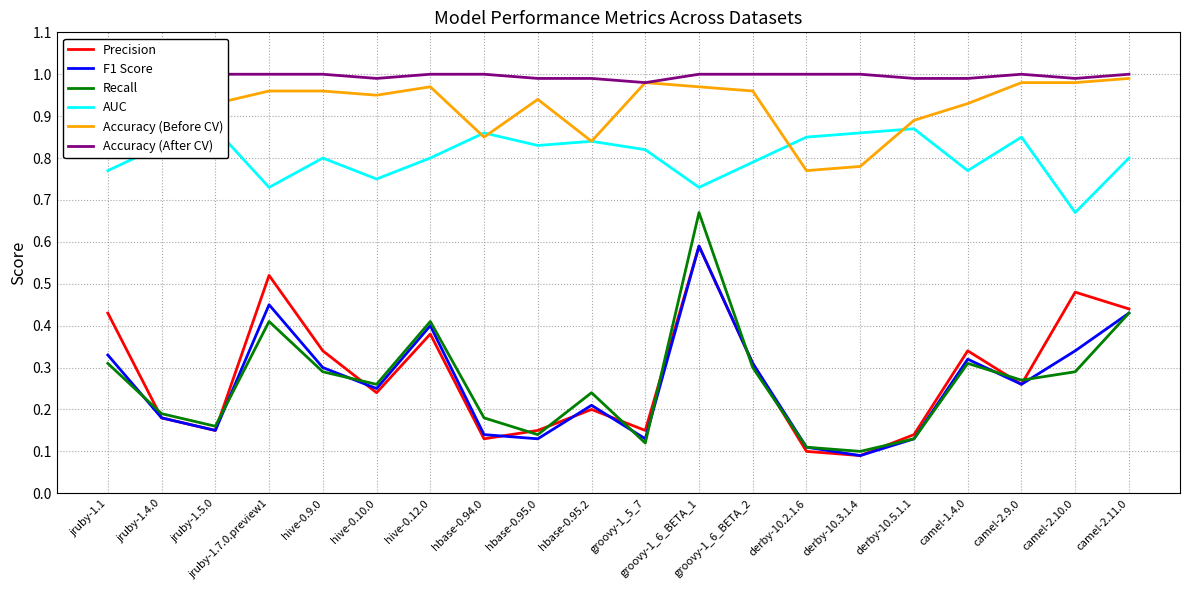

Reading right to left, extract all data points from this chart.

Precision: camel-2.11.0=0.4	camel-2.10.0=0.5	camel-2.9.0=0.3	camel-1.4.0=0.3	derby-10.5.1.1=0.1	derby-10.3.1.4=0.1	derby-10.2.1.6=0.1	groovy-1_6_BETA_2=0.3	groovy-1_6_BETA_1=0.6	groovy-1_5_7=0.1	hbase-0.95.2=0.2	hbase-0.95.0=0.1	hbase-0.94.0=0.1	hive-0.12.0=0.4	hive-0.10.0=0.2	hive-0.9.0=0.3	jruby-1.7.0.preview1=0.5	jruby-1.5.0=0.1	jruby-1.4.0=0.2	jruby-1.1=0.4
F1 Score: camel-2.11.0=0.4	camel-2.10.0=0.3	camel-2.9.0=0.3	camel-1.4.0=0.3	derby-10.5.1.1=0.1	derby-10.3.1.4=0.1	derby-10.2.1.6=0.1	groovy-1_6_BETA_2=0.3	groovy-1_6_BETA_1=0.6	groovy-1_5_7=0.1	hbase-0.95.2=0.2	hbase-0.95.0=0.1	hbase-0.94.0=0.1	hive-0.12.0=0.4	hive-0.10.0=0.2	hive-0.9.0=0.3	jruby-1.7.0.preview1=0.5	jruby-1.5.0=0.1	jruby-1.4.0=0.2	jruby-1.1=0.3
Recall: camel-2.11.0=0.4	camel-2.10.0=0.3	camel-2.9.0=0.3	camel-1.4.0=0.3	derby-10.5.1.1=0.1	derby-10.3.1.4=0.1	derby-10.2.1.6=0.1	groovy-1_6_BETA_2=0.3	groovy-1_6_BETA_1=0.7	groovy-1_5_7=0.1	hbase-0.95.2=0.2	hbase-0.95.0=0.1	hbase-0.94.0=0.2	hive-0.12.0=0.4	hive-0.10.0=0.3	hive-0.9.0=0.3	jruby-1.7.0.preview1=0.4	jruby-1.5.0=0.2	jruby-1.4.0=0.2	jruby-1.1=0.3
AUC: camel-2.11.0=0.8	camel-2.10.0=0.7	camel-2.9.0=0.8	camel-1.4.0=0.8	derby-10.5.1.1=0.9	derby-10.3.1.4=0.9	derby-10.2.1.6=0.8	groovy-1_6_BETA_2=0.8	groovy-1_6_BETA_1=0.7	groovy-1_5_7=0.8	hbase-0.95.2=0.8	hbase-0.95.0=0.8	hbase-0.94.0=0.9	hive-0.12.0=0.8	hive-0.10.0=0.8	hive-0.9.0=0.8	jruby-1.7.0.preview1=0.7	jruby-1.5.0=0.9	jruby-1.4.0=0.8	jruby-1.1=0.8
Accuracy (Before CV): camel-2.11.0=1.0	camel-2.10.0=1.0	camel-2.9.0=1.0	camel-1.4.0=0.9	derby-10.5.1.1=0.9	derby-10.3.1.4=0.8	derby-10.2.1.6=0.8	groovy-1_6_BETA_2=1.0	groovy-1_6_BETA_1=1.0	groovy-1_5_7=1.0	hbase-0.95.2=0.8	hbase-0.95.0=0.9	hbase-0.94.0=0.8	hive-0.12.0=1.0	hive-0.10.0=0.9	hive-0.9.0=1.0	jruby-1.7.0.preview1=1.0	jruby-1.5.0=0.9	jruby-1.4.0=0.9	jruby-1.1=0.9
Accuracy (After CV): camel-2.11.0=1.0	camel-2.10.0=1.0	camel-2.9.0=1.0	camel-1.4.0=1.0	derby-10.5.1.1=1.0	derby-10.3.1.4=1.0	derby-10.2.1.6=1.0	groovy-1_6_BETA_2=1.0	groovy-1_6_BETA_1=1.0	groovy-1_5_7=1.0	hbase-0.95.2=1.0	hbase-0.95.0=1.0	hbase-0.94.0=1.0	hive-0.12.0=1.0	hive-0.10.0=1.0	hive-0.9.0=1.0	jruby-1.7.0.preview1=1.0	jruby-1.5.0=1.0	jruby-1.4.0=1.0	jruby-1.1=1.0